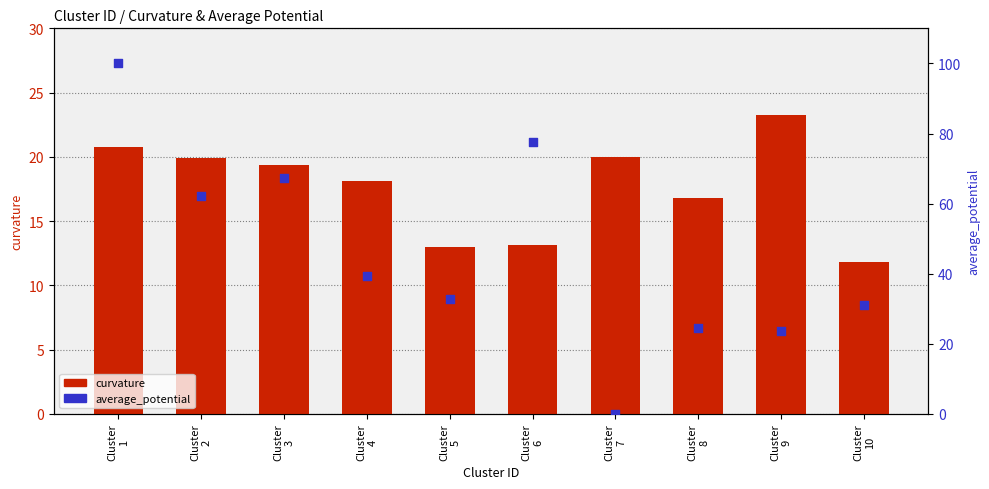

Which series has the largest Y range (max minus min)?

average_potential